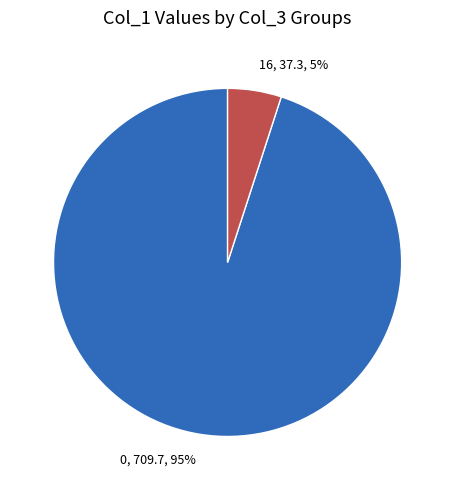

To the nearest percent, what portion does 0 represent?

95%